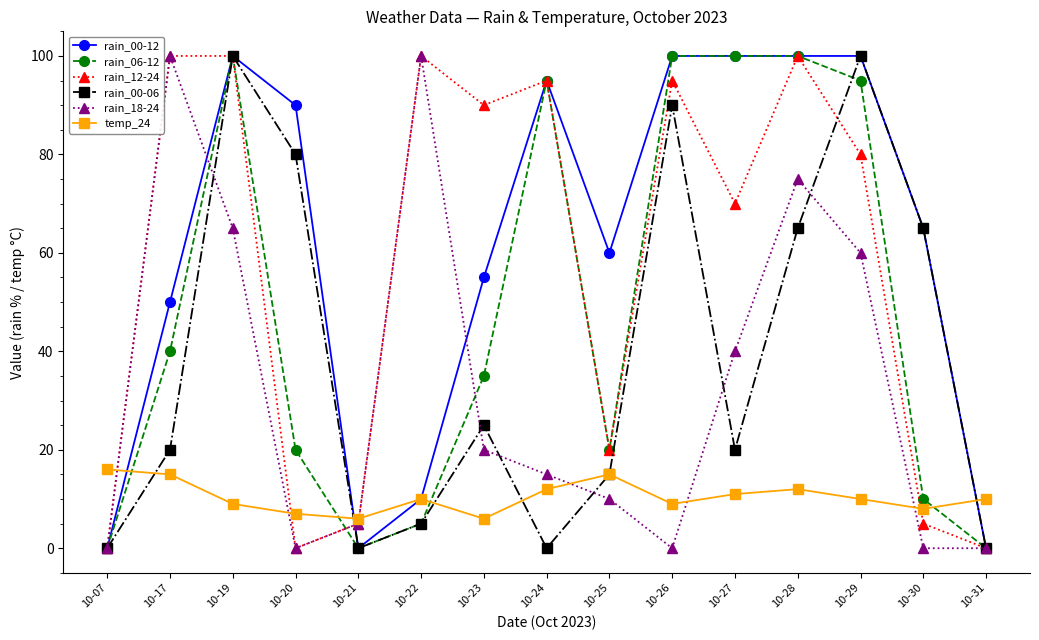

What is the maximum value for rain_18-24?

100